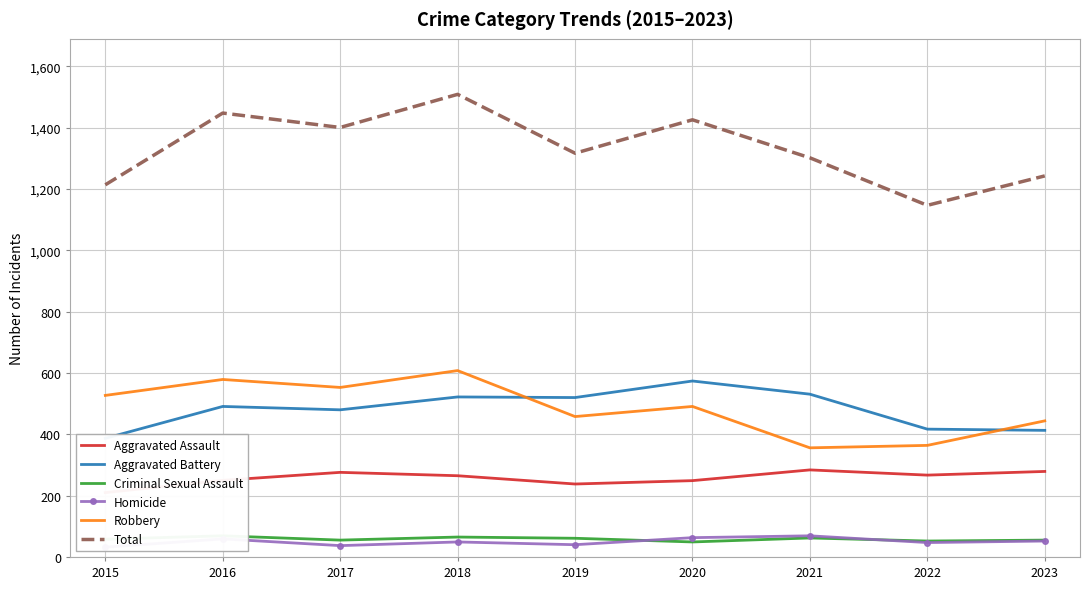

Is it true that Aggravated Battery equals 531 at 2021?

True